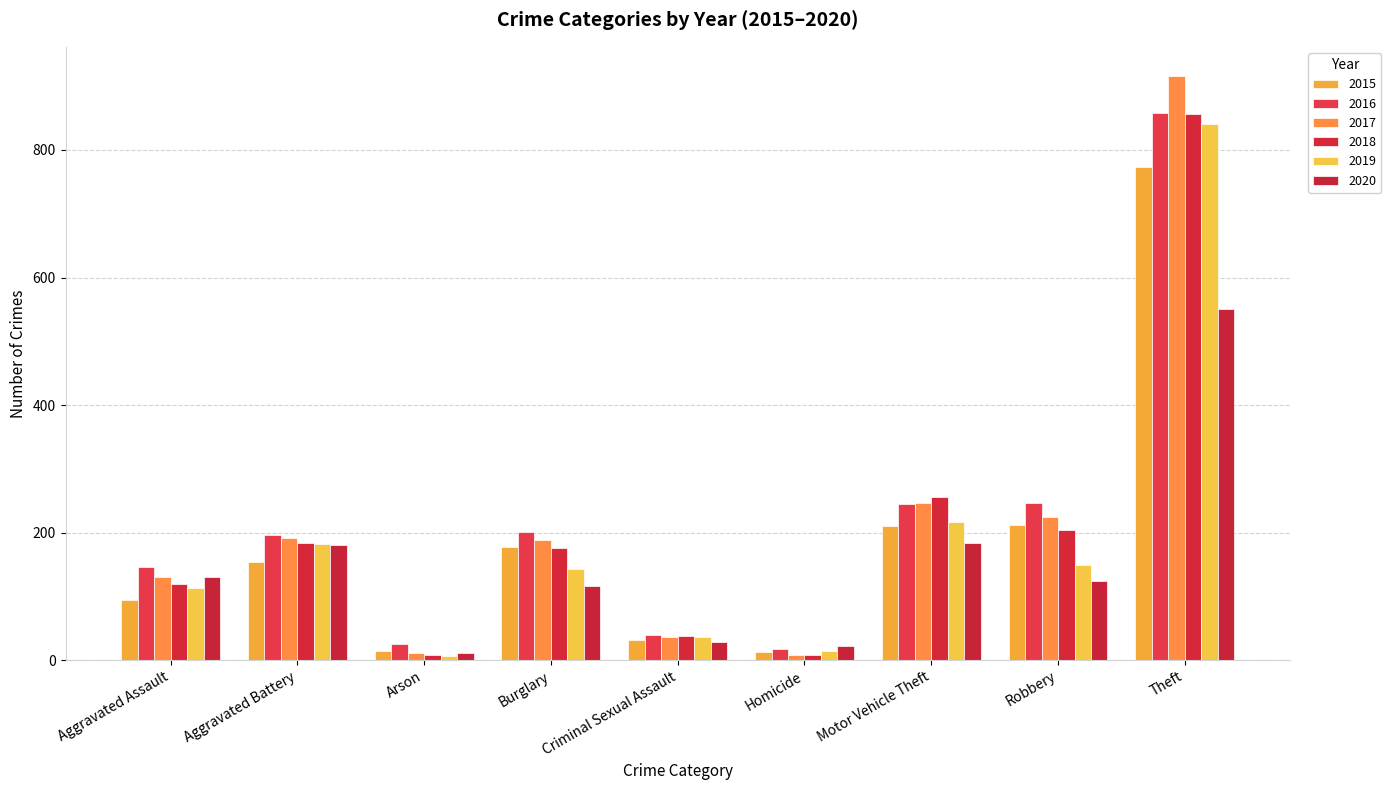

What is the total value across all series at Criminal Sexual Assault?

209